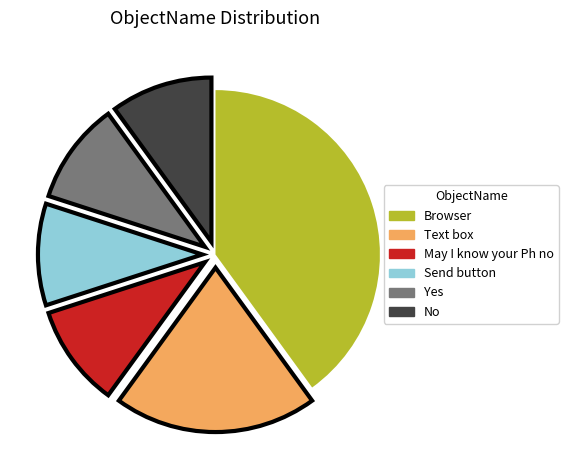

Is there any slice that represents more than half of the pie?

No